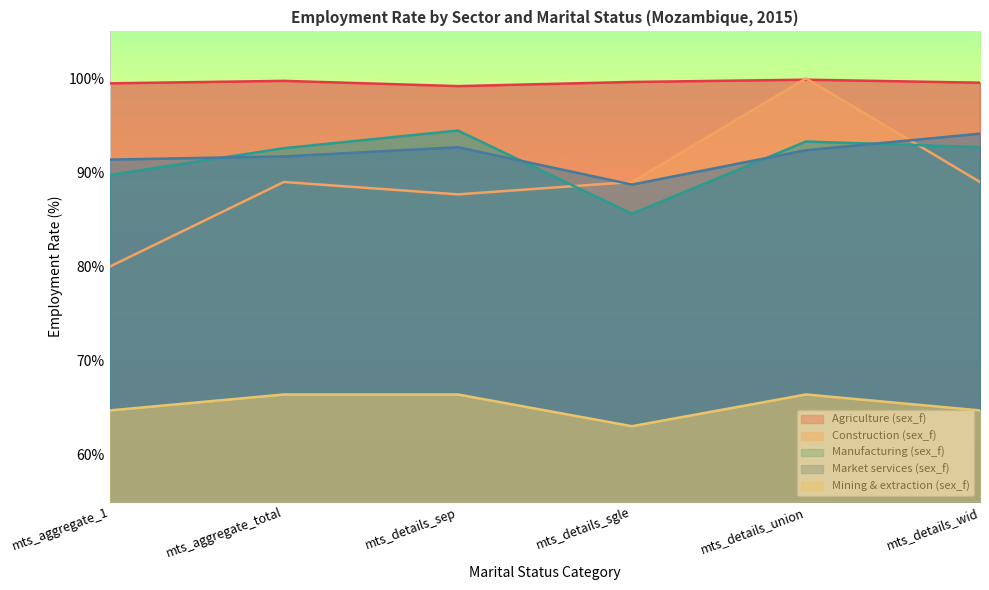

In Market services (sex_f), how many points are higher than both neighbors (excluding endpoints)?

1